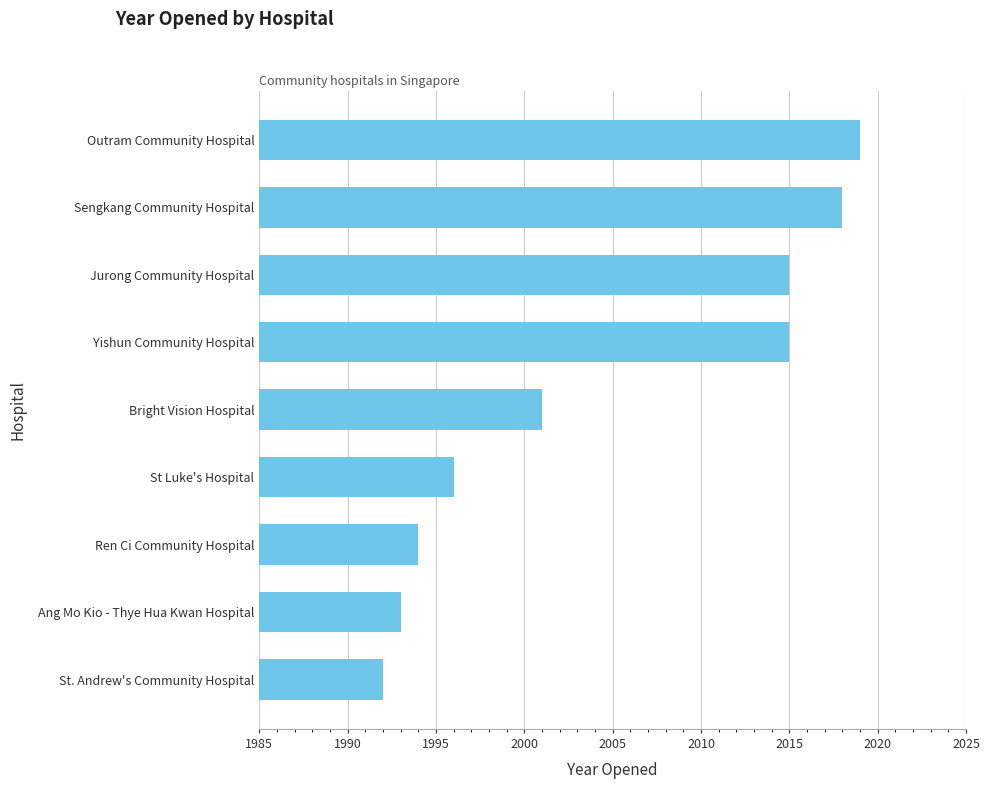

What is the difference between the maximum and minimum values?

27